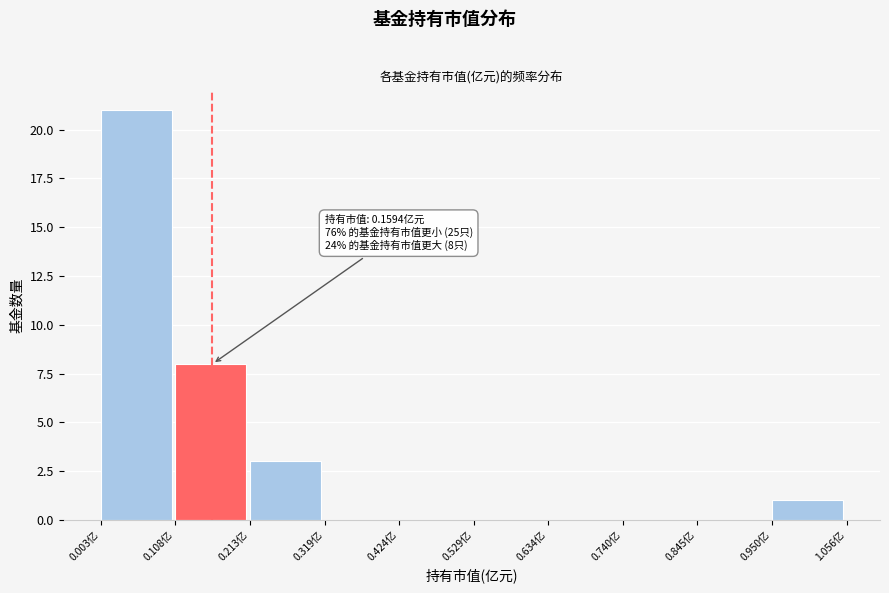

Which range on the x-axis has the tallest bar?

0.00 to 0.10